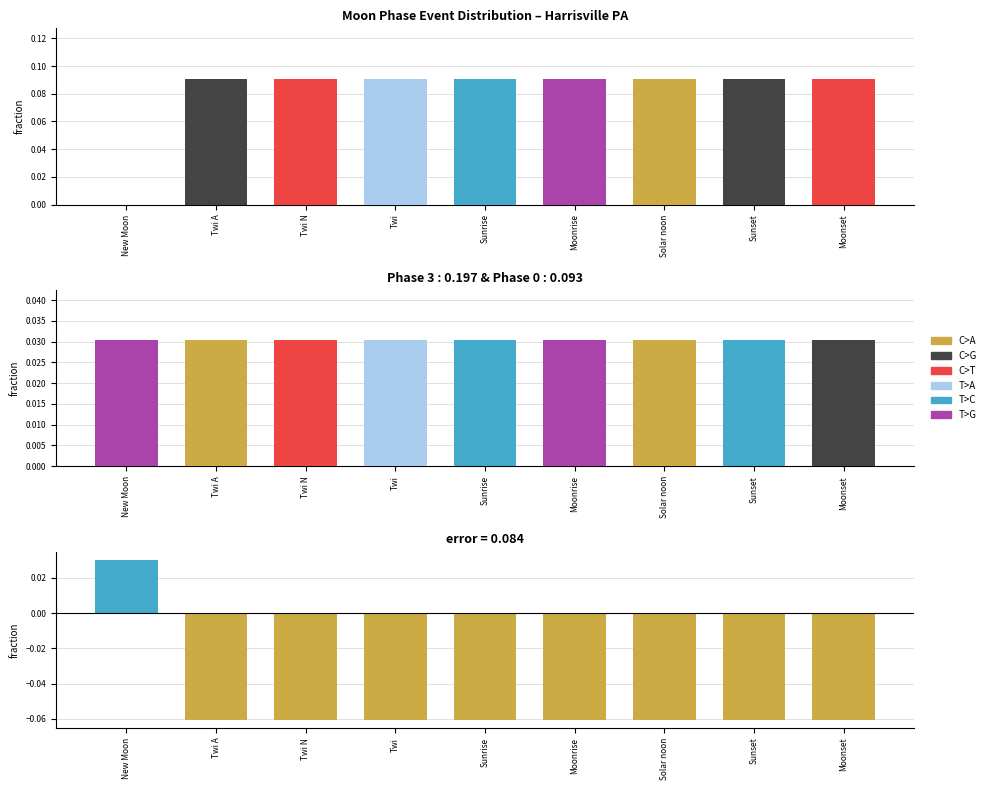

How many Difference values are between 0 and 1?

1